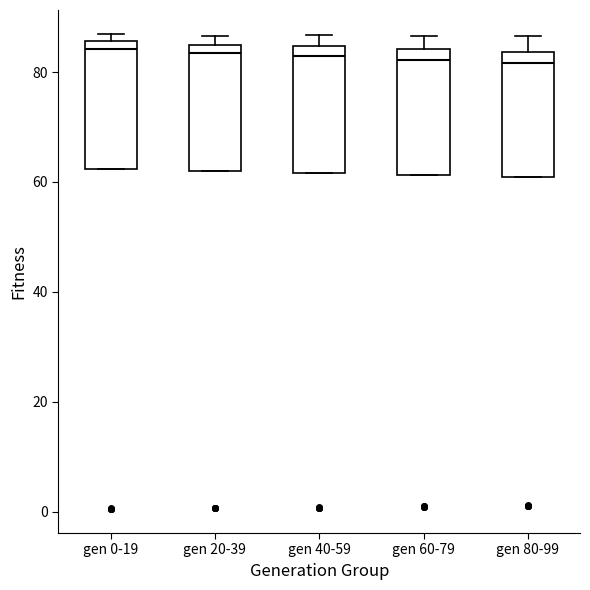

Where does the median line of the box for gen 60-79 sit on the y-axis? The values are not printed on the chart, so give them approximately, as read against the axis.

82